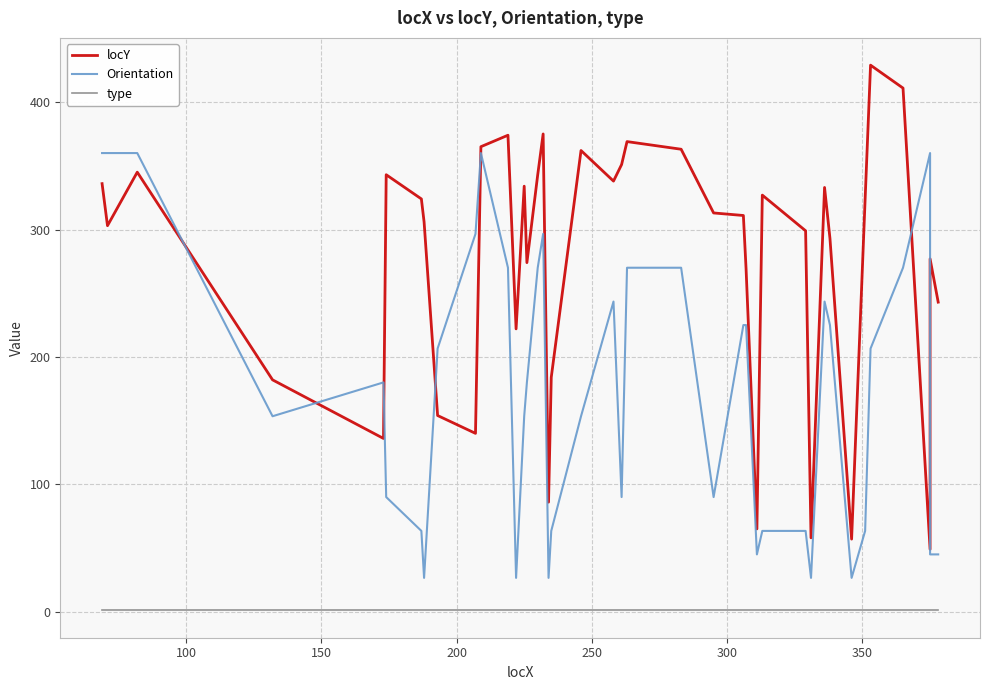

Is this an area chart (filled region under the line)?

No